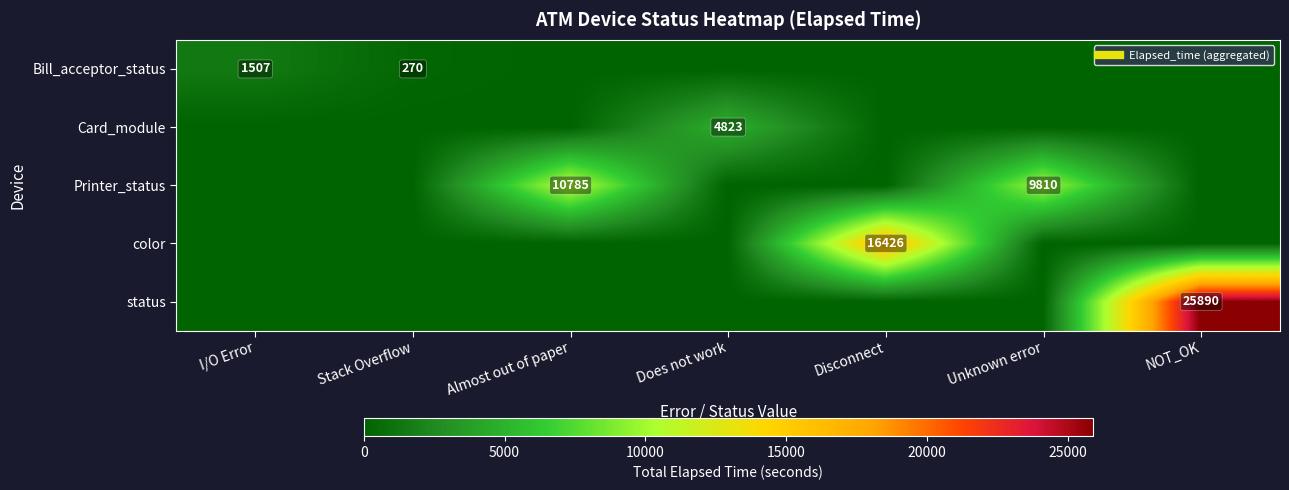

What is the spread (max minus min) of values at Does not work?

4823